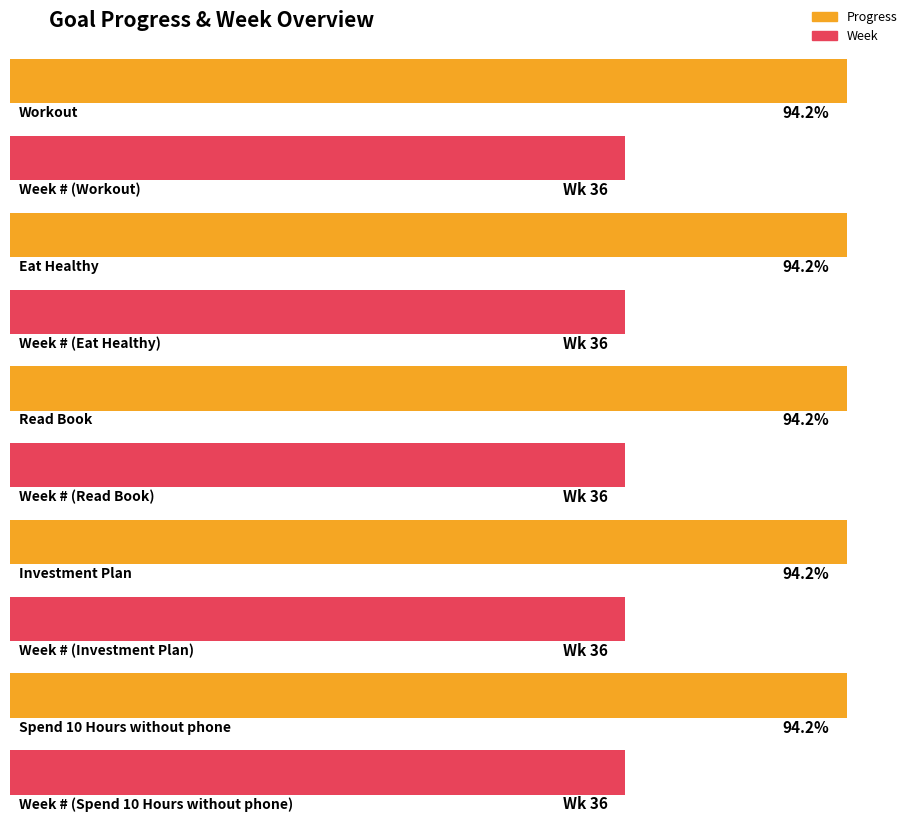

At which category is the sum across all series the highest?

Workout